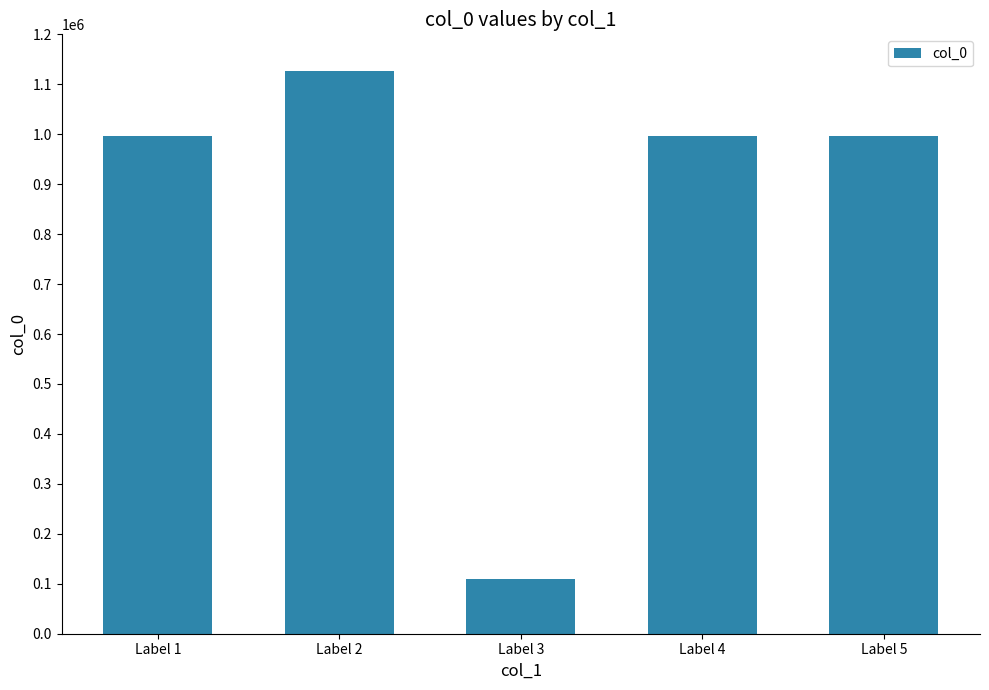

What is the ratio of the value at Label 1 to the value at Label 2?

0.9